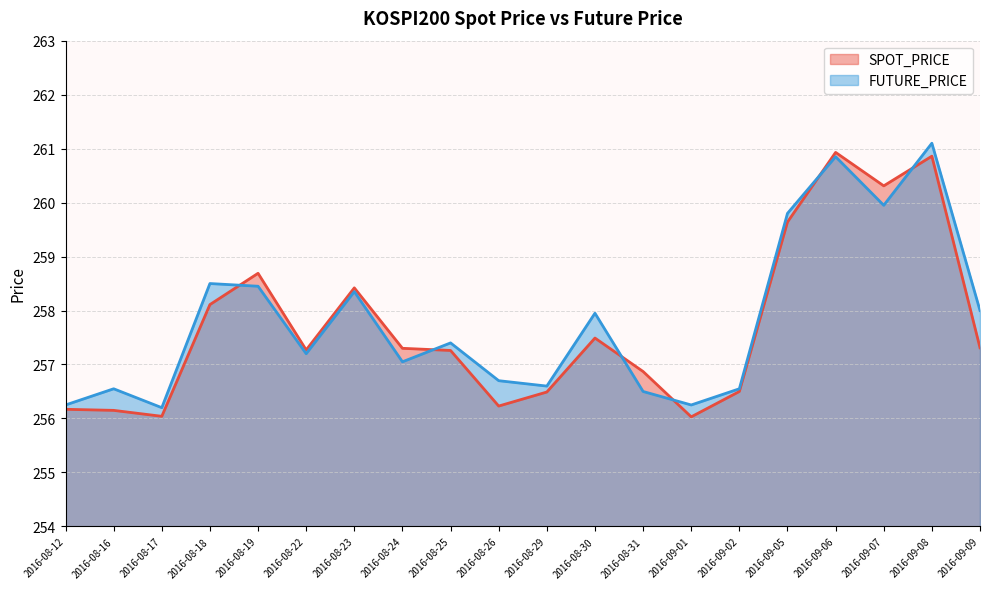

List the series in order of their peak value, highest first.

FUTURE_PRICE, SPOT_PRICE